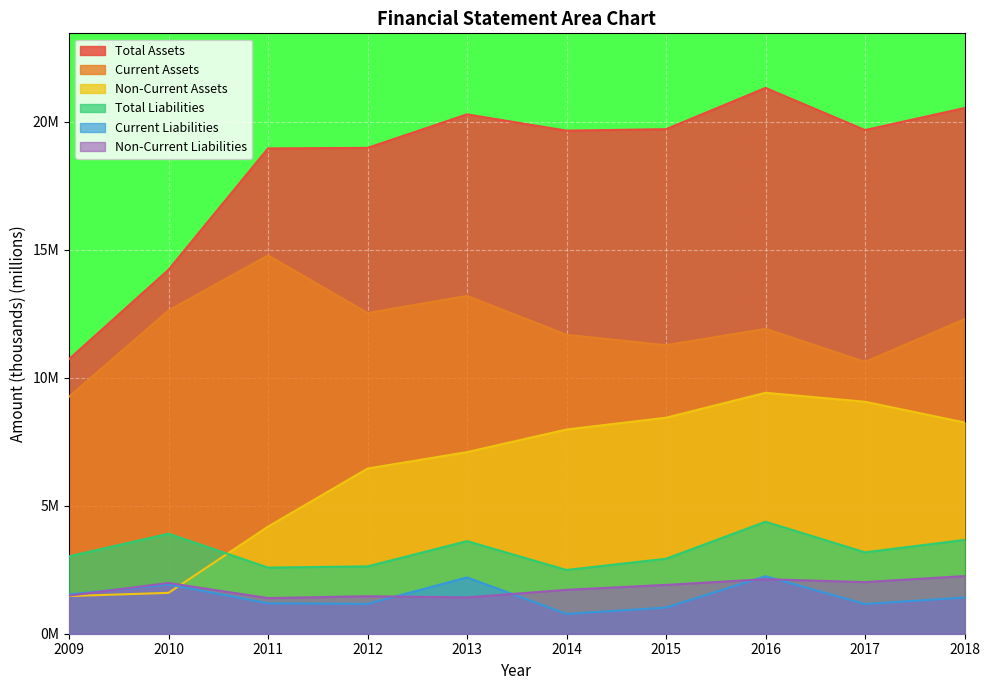

True or false: Non-Current Assets and Current Liabilities cross at least once.

True